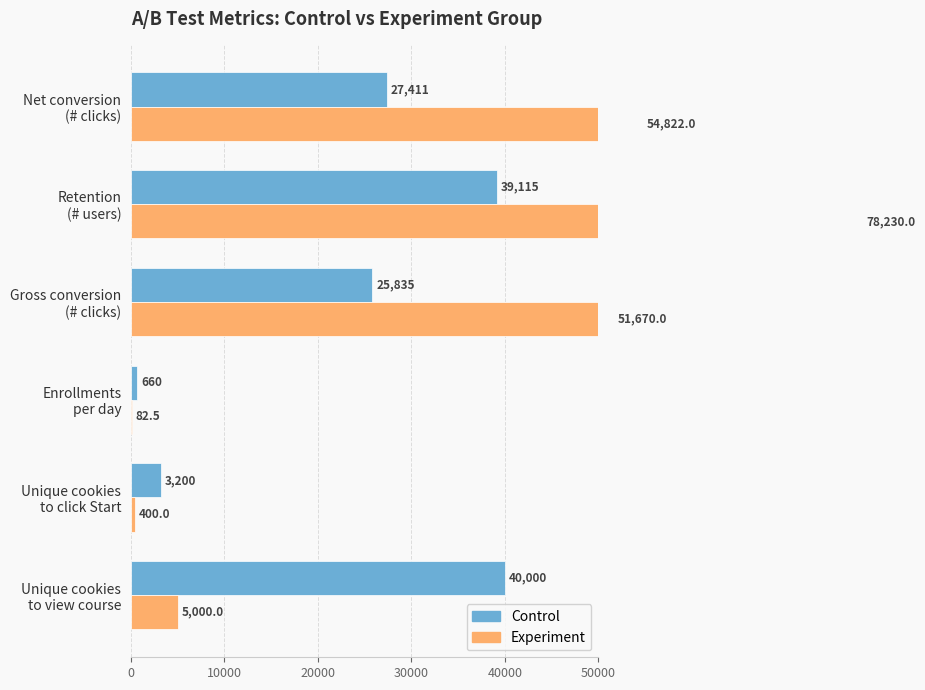

What is the difference between the maximum and minimum values in the Control series?

39340.0